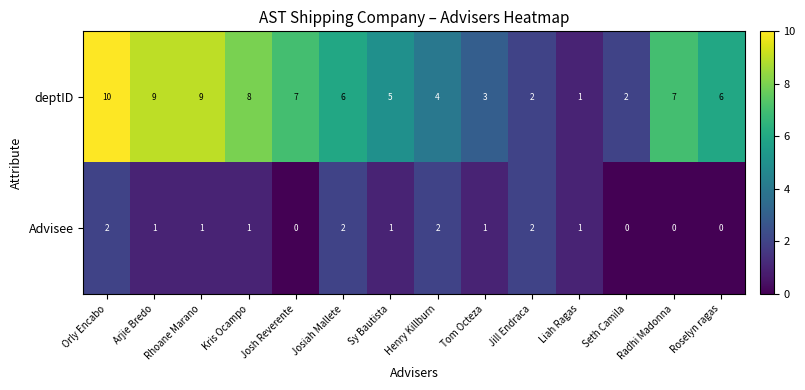

How many data points does each series have?

14